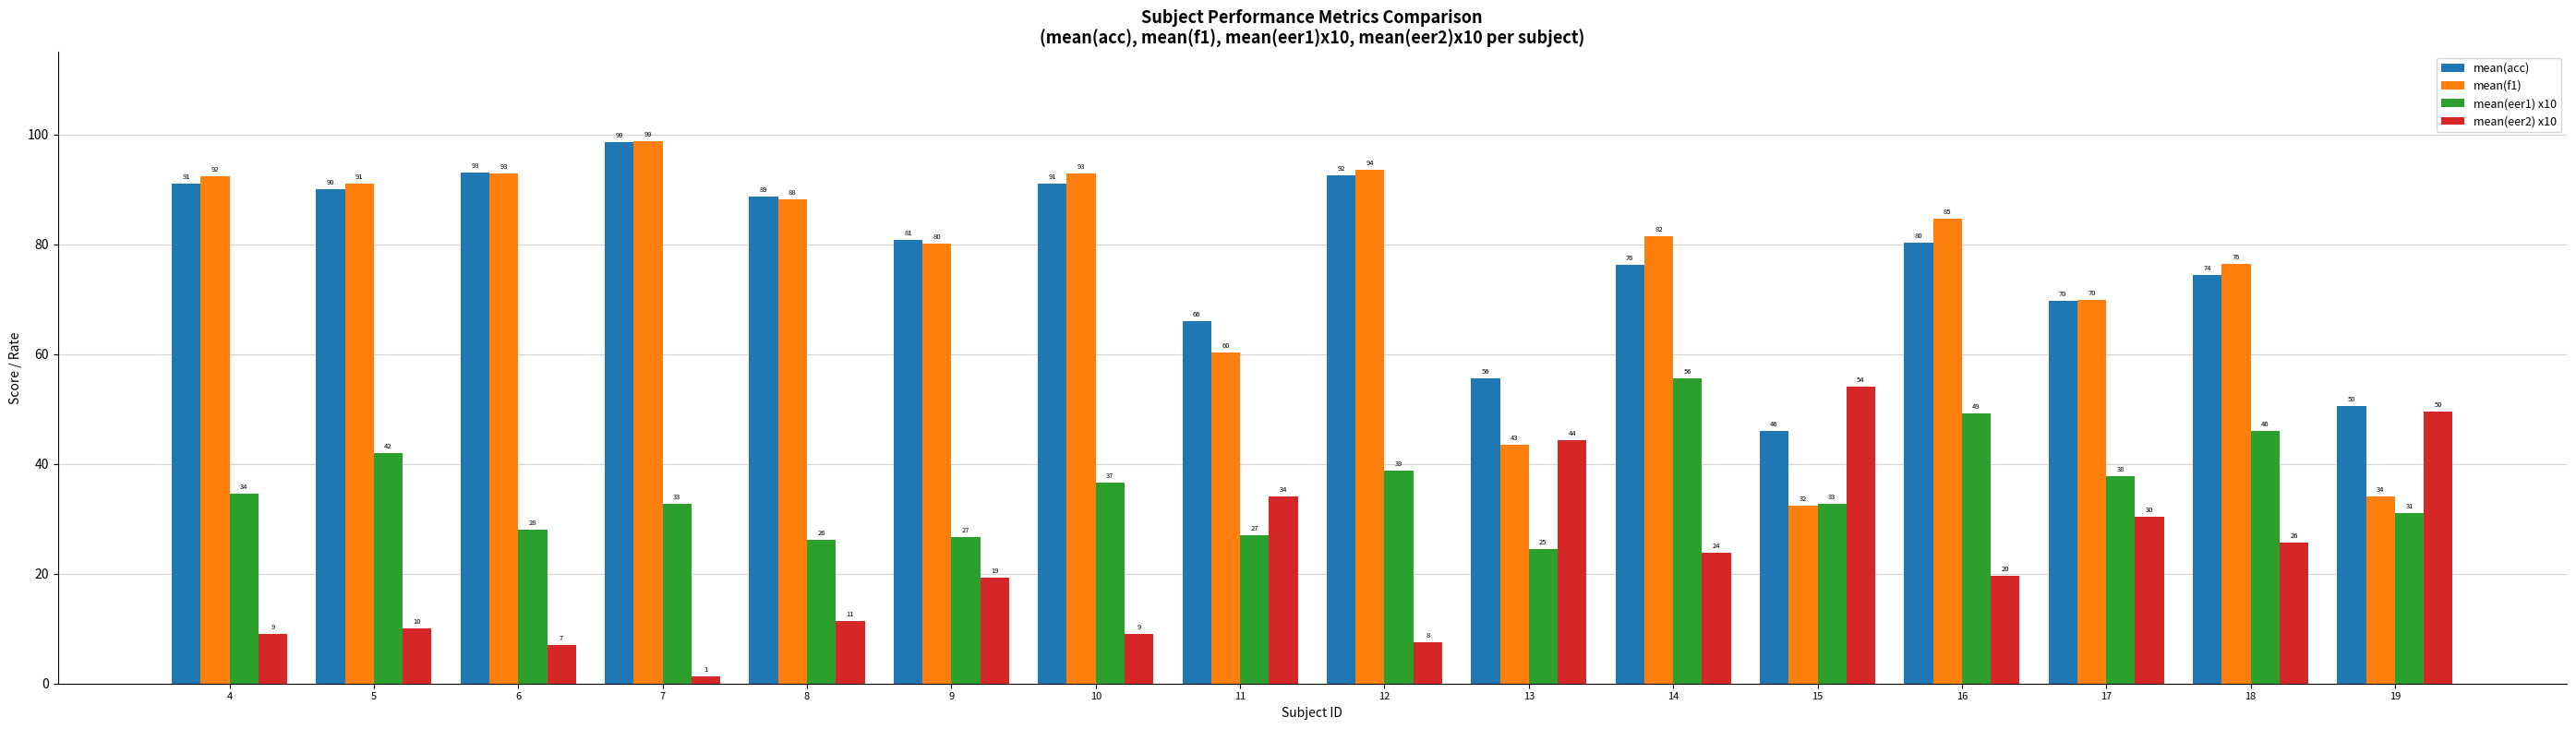

Which category has the highest value in the mean(acc) series?

7